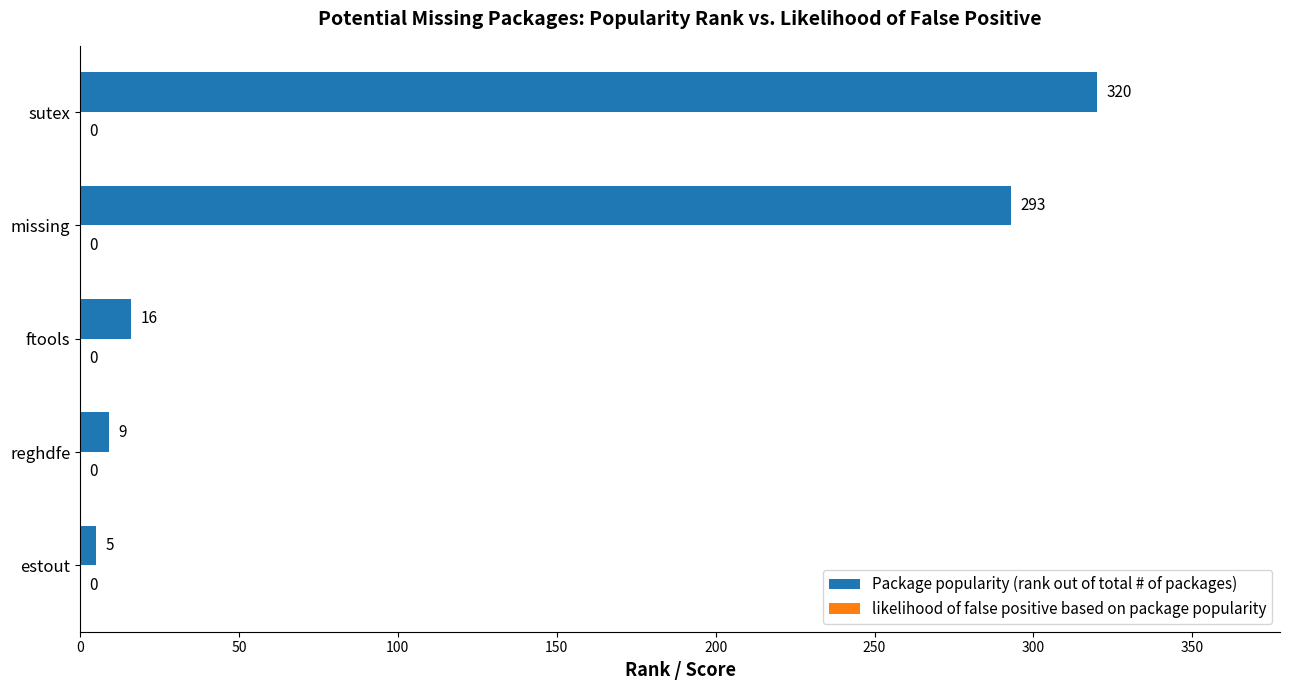

The value at missing is 95. True or false?

False